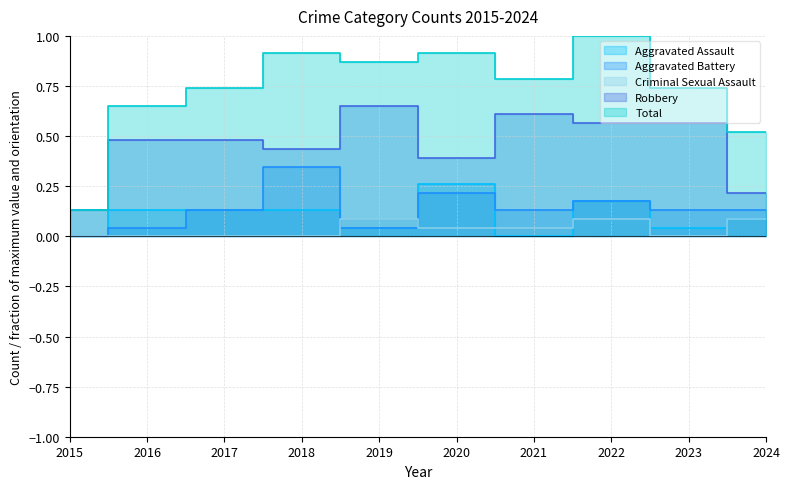

Which series changed the most between 2018 and 2024?

Total